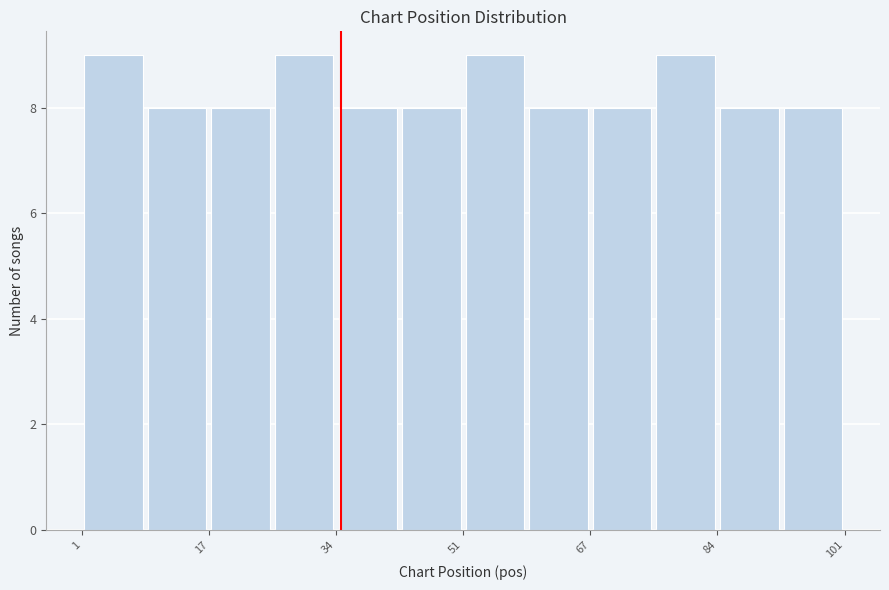

Reading left to right, transcribe this chart: for each bar, give the range it covers on the x-axis and its height. Neither the bar edges nor the heights are printed on the chart, so give them approximately, as read against the axes.

2 to 10: 9
10 to 18: 8
18 to 26: 8
26 to 34: 9
34 to 42: 8
42 to 52: 8
52 to 60: 9
60 to 68: 8
68 to 76: 8
76 to 84: 9
84 to 92: 8
92 to 102: 8